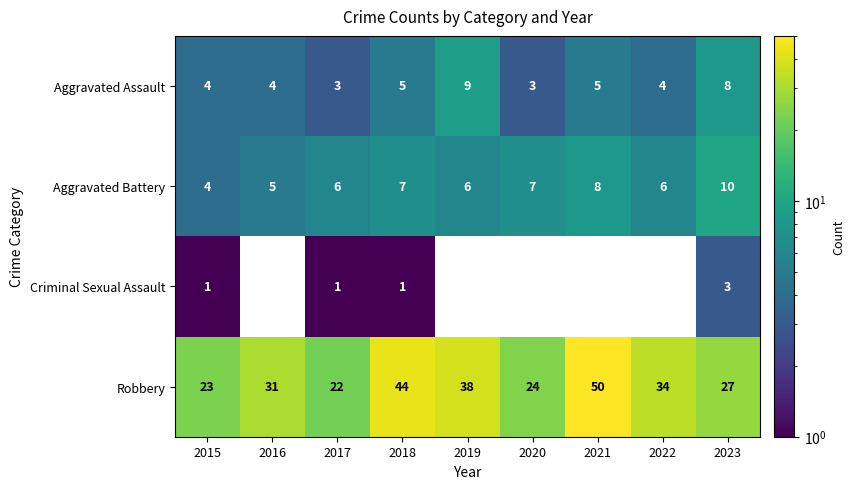

Is the value of Robbery at 2022 greater than the value of Aggravated Assault at 2018?

Yes